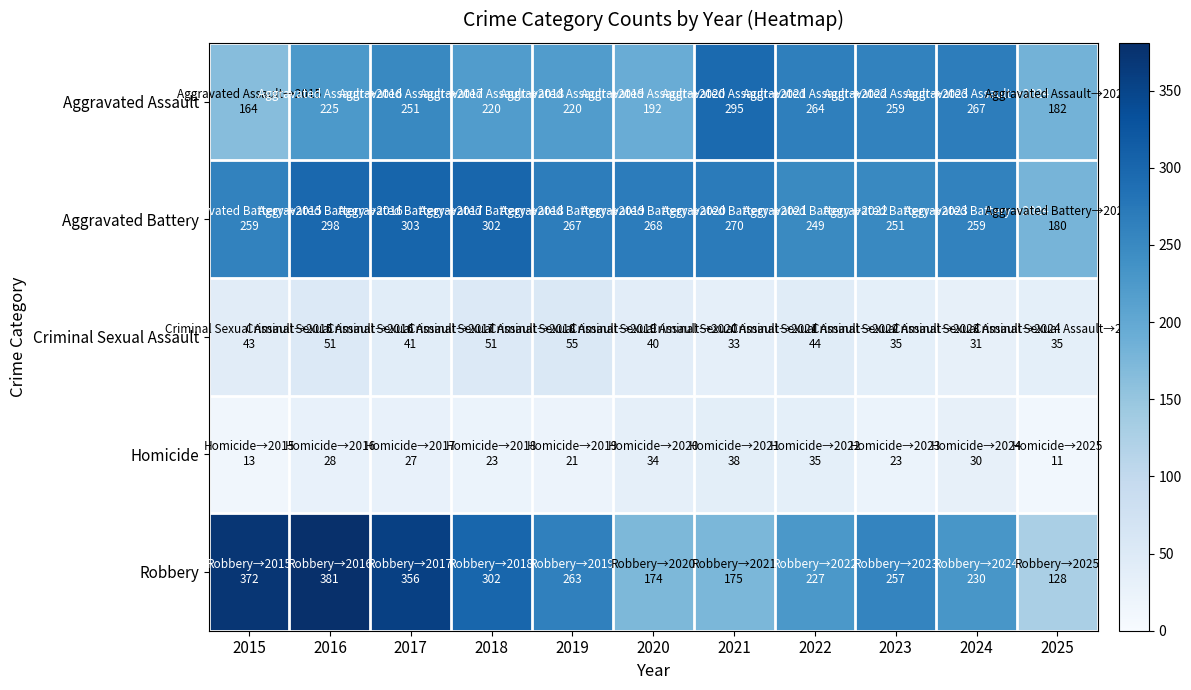

Rank the series at 2017 from highest to lowest value.

Robbery, Aggravated Battery, Aggravated Assault, Criminal Sexual Assault, Homicide